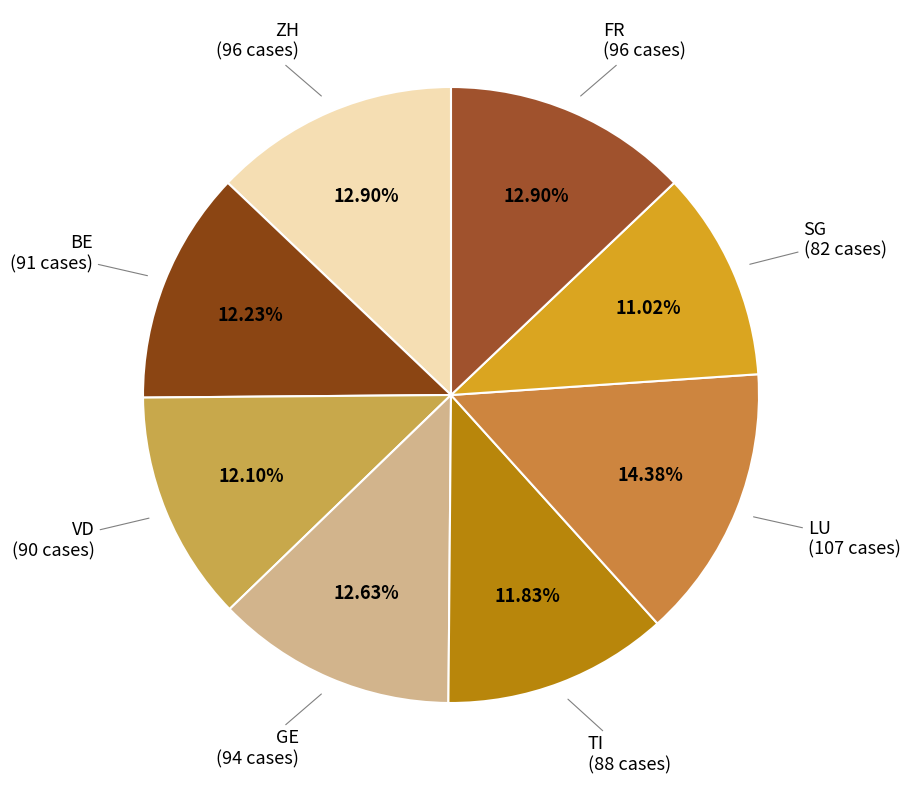

Count the number of slices in the pie.

8